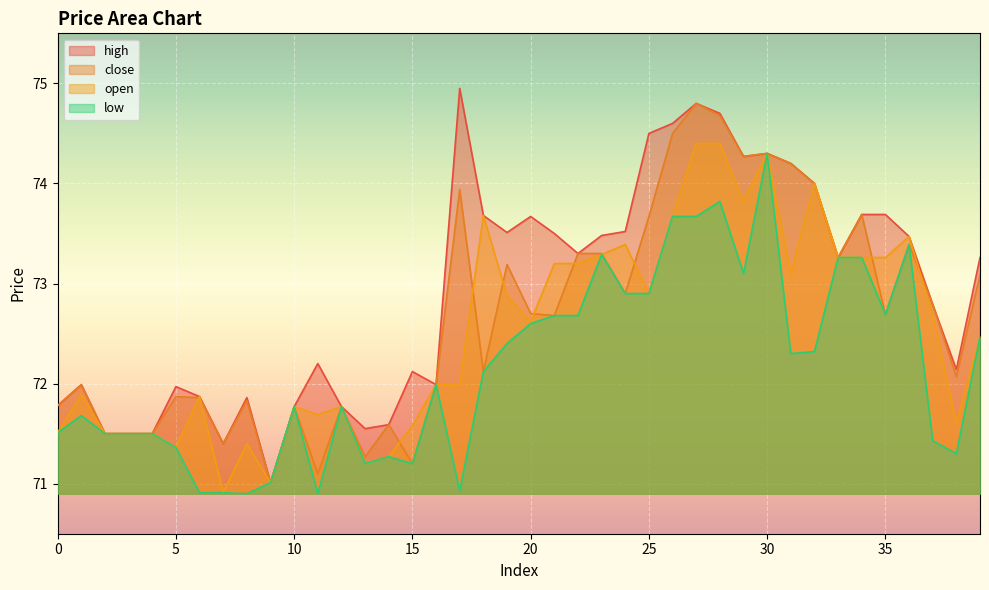

How many data points does each series have?

40